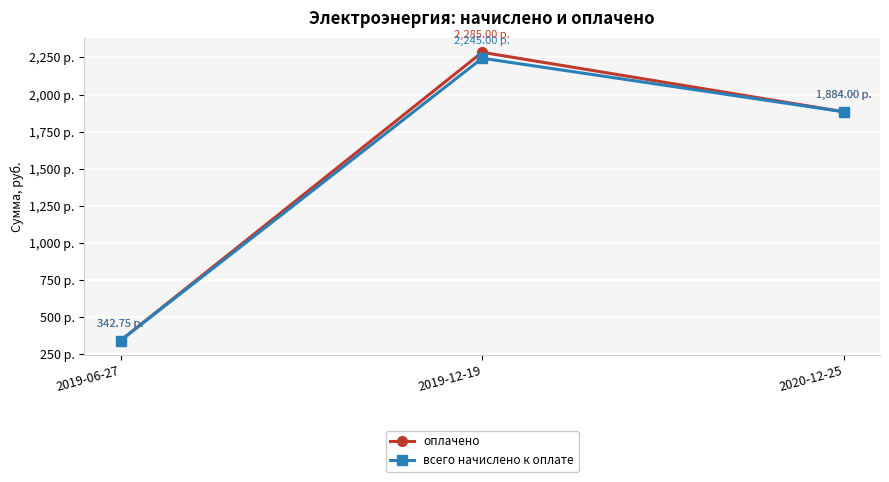

Rank the series by their maximum value, from highest to lowest.

оплачено, всего начислено к оплате